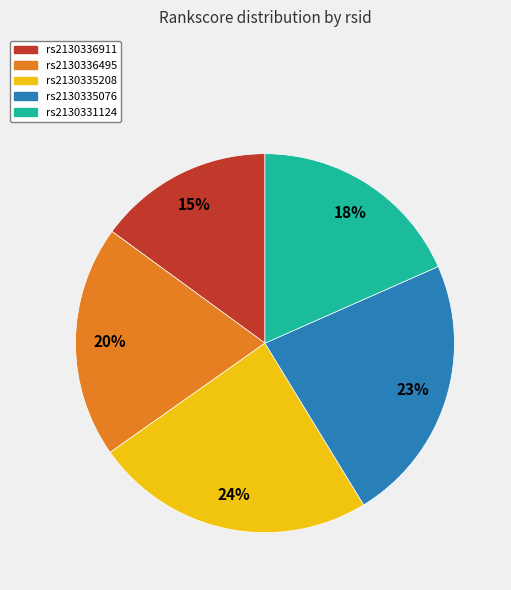

Which slice is the largest?

rs2130335208